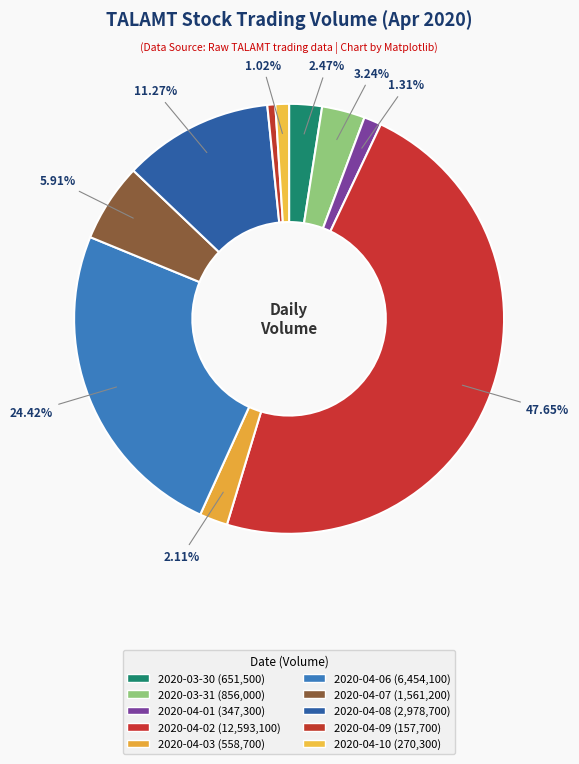

How many slices are in this pie chart?

10